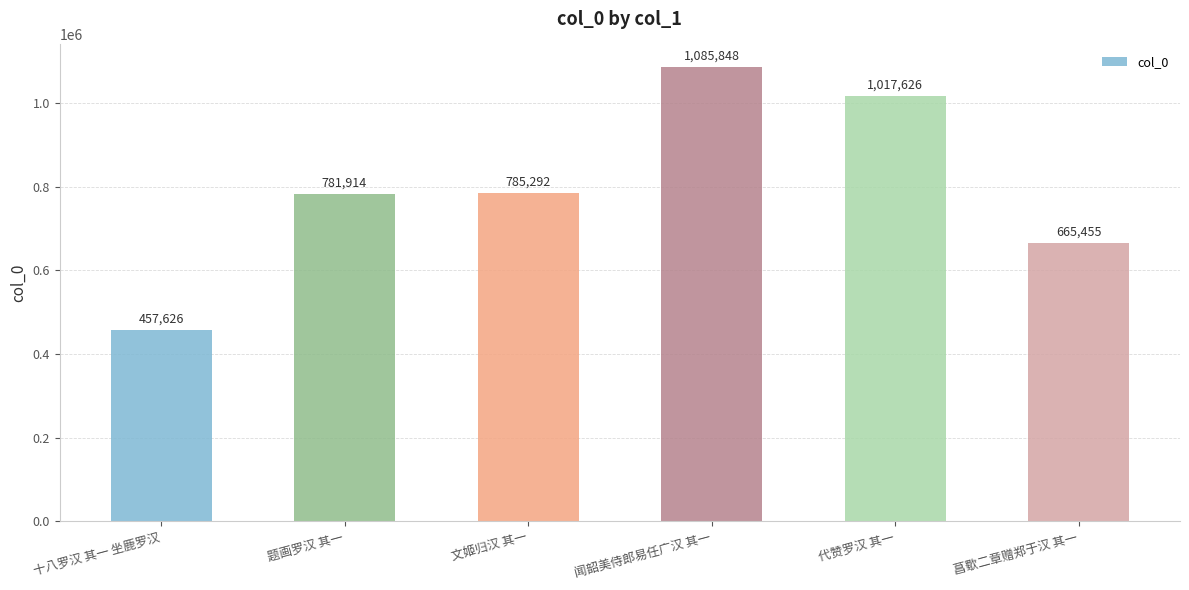

Count the number of data series in this chart.

1